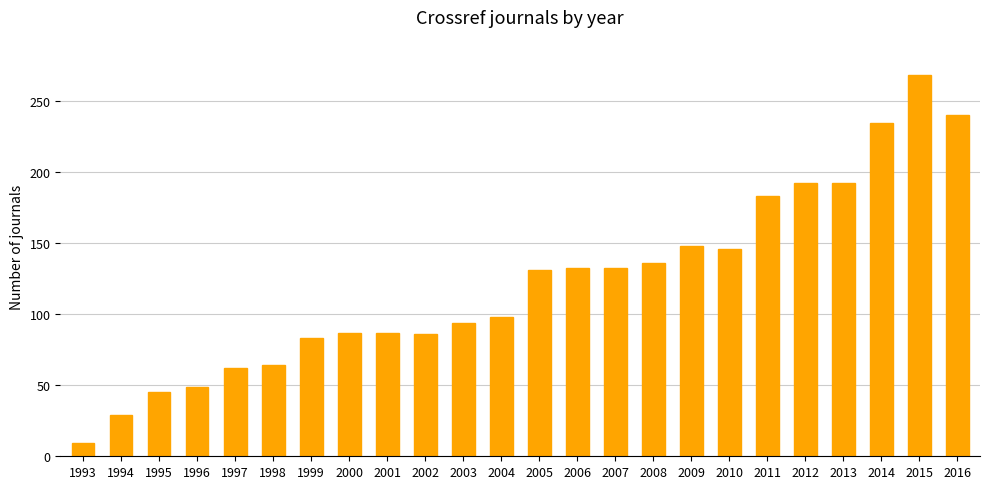

What is the difference between the maximum and minimum values?

259